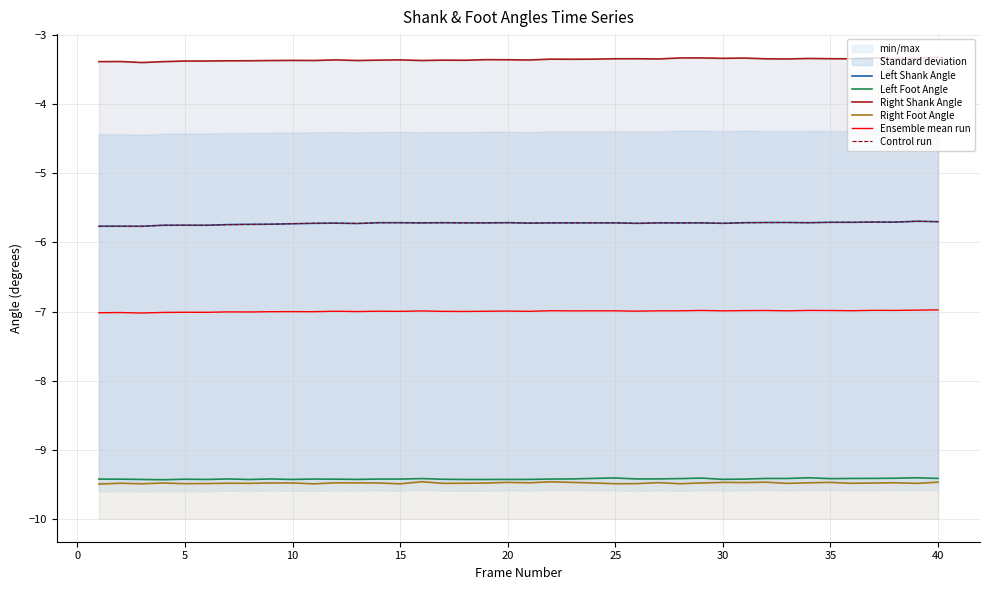

Reading right to left, what are all the values shown in this chart?

Left Shank Angle: -5.7	-5.7	-5.7	-5.7	-5.7	-5.7	-5.7	-5.7	-5.7	-5.7	-5.7	-5.7	-5.7	-5.7	-5.7	-5.7	-5.7	-5.7	-5.7	-5.7	-5.7	-5.7	-5.7	-5.7	-5.7	-5.7	-5.7	-5.7	-5.7	-5.7	-5.7	-5.7	-5.7	-5.7	-5.8	-5.8	-5.8	-5.8	-5.8	-5.8
Left Foot Angle: -9.4	-9.4	-9.4	-9.4	-9.4	-9.4	-9.4	-9.4	-9.4	-9.4	-9.4	-9.4	-9.4	-9.4	-9.4	-9.4	-9.4	-9.4	-9.4	-9.4	-9.4	-9.4	-9.4	-9.4	-9.4	-9.4	-9.4	-9.4	-9.4	-9.4	-9.4	-9.4	-9.4	-9.4	-9.4	-9.4	-9.4	-9.4	-9.4	-9.4
Right Shank Angle: -3.3	-3.3	-3.3	-3.3	-3.3	-3.3	-3.3	-3.4	-3.3	-3.3	-3.3	-3.3	-3.3	-3.4	-3.3	-3.3	-3.4	-3.4	-3.4	-3.4	-3.4	-3.4	-3.4	-3.4	-3.4	-3.4	-3.4	-3.4	-3.4	-3.4	-3.4	-3.4	-3.4	-3.4	-3.4	-3.4	-3.4	-3.4	-3.4	-3.4
Right Foot Angle: -9.5	-9.5	-9.5	-9.5	-9.5	-9.5	-9.5	-9.5	-9.5	-9.5	-9.5	-9.5	-9.5	-9.5	-9.5	-9.5	-9.5	-9.5	-9.5	-9.5	-9.5	-9.5	-9.5	-9.5	-9.5	-9.5	-9.5	-9.5	-9.5	-9.5	-9.5	-9.5	-9.5	-9.5	-9.5	-9.5	-9.5	-9.5	-9.5	-9.5
Ensemble mean run: -7.0	-7.0	-7.0	-7.0	-7.0	-7.0	-7.0	-7.0	-7.0	-7.0	-7.0	-7.0	-7.0	-7.0	-7.0	-7.0	-7.0	-7.0	-7.0	-7.0	-7.0	-7.0	-7.0	-7.0	-7.0	-7.0	-7.0	-7.0	-7.0	-7.0	-7.0	-7.0	-7.0	-7.0	-7.0	-7.0	-7.0	-7.0	-7.0	-7.0
Control run: -5.7	-5.7	-5.7	-5.7	-5.7	-5.7	-5.7	-5.7	-5.7	-5.7	-5.7	-5.7	-5.7	-5.7	-5.7	-5.7	-5.7	-5.7	-5.7	-5.7	-5.7	-5.7	-5.7	-5.7	-5.7	-5.7	-5.7	-5.7	-5.7	-5.7	-5.7	-5.7	-5.7	-5.7	-5.8	-5.8	-5.8	-5.8	-5.8	-5.8